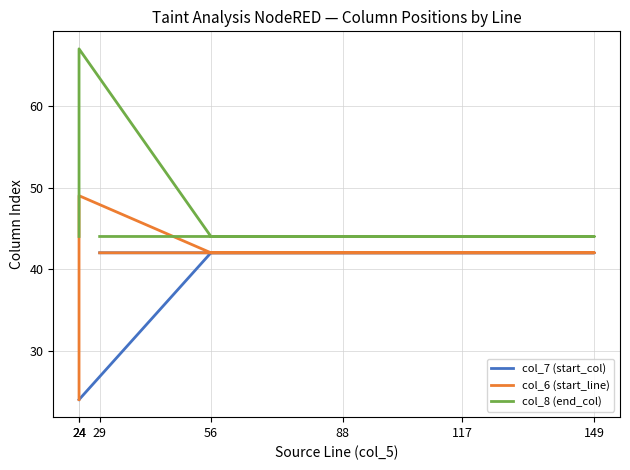

What is the difference between the highest and lowest values at 29?

2